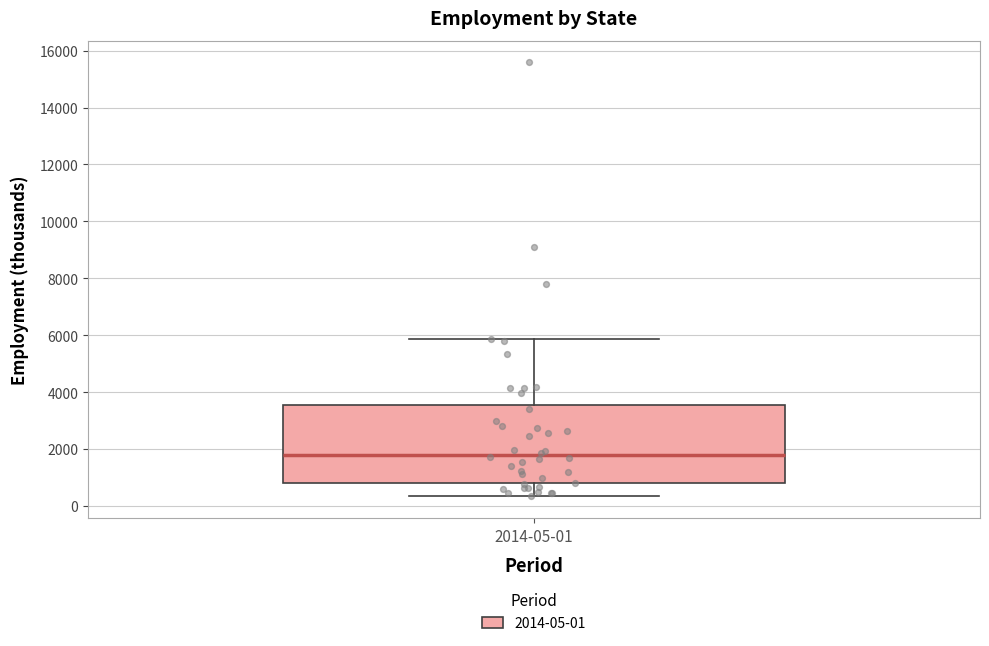

Transcribe this box plot: give where the median line is, the range the box spans, and where the two whiskers end, as read against the y-axis. The values are not printed on the chart, so give them approximately, as read against the axis.

median 1800, box 800 to 3600, whiskers 400 to 5800